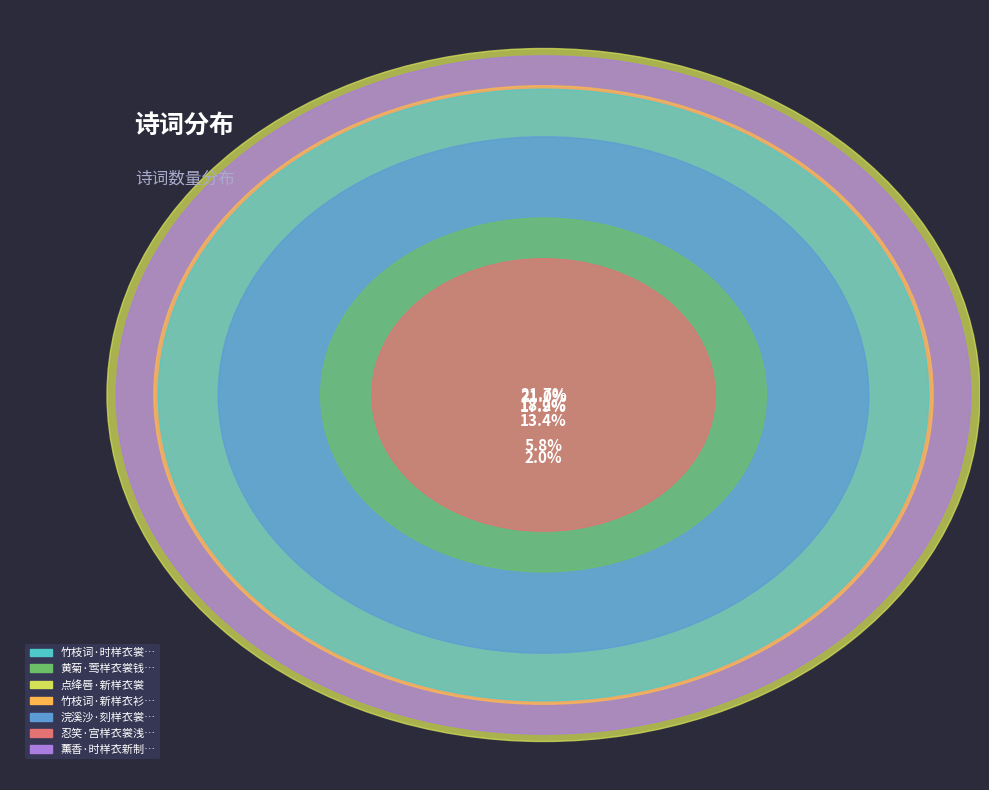

To the nearest percent, what is the average slice percentage?

14%